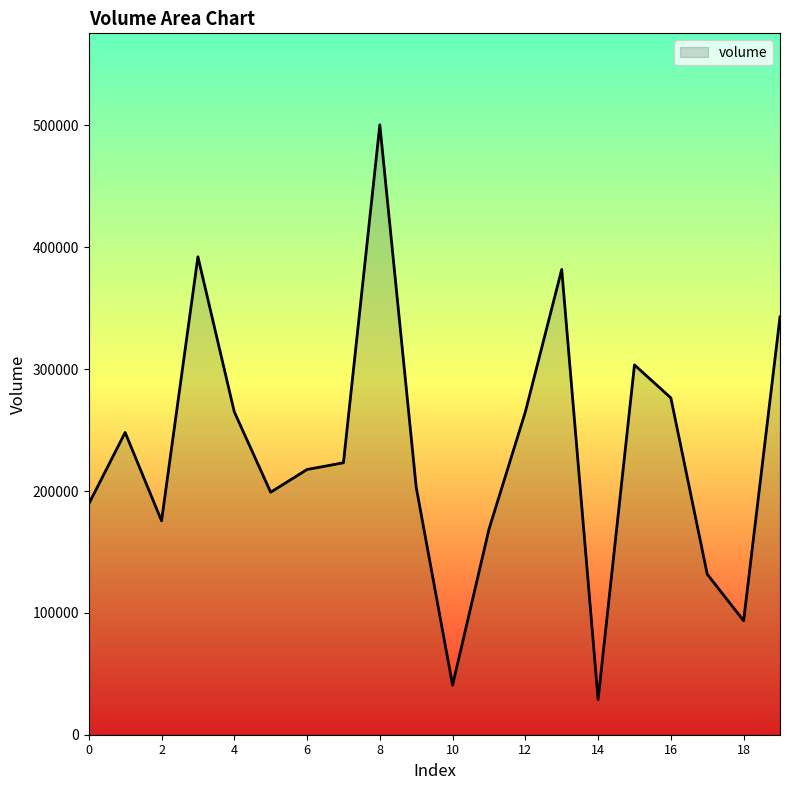

How many distinct data groups are displayed?

1